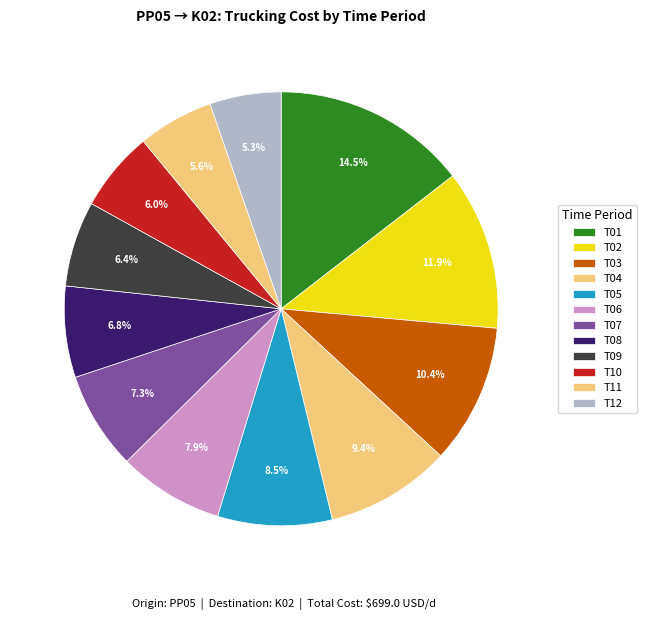

To the nearest percent, what percentage of the pie is T04?

9%